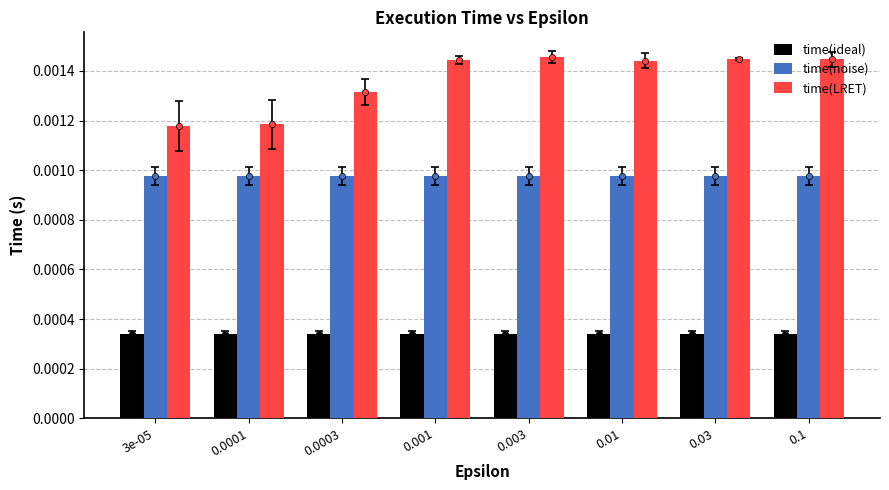

At which category is the sum across all series the highest?

0.003